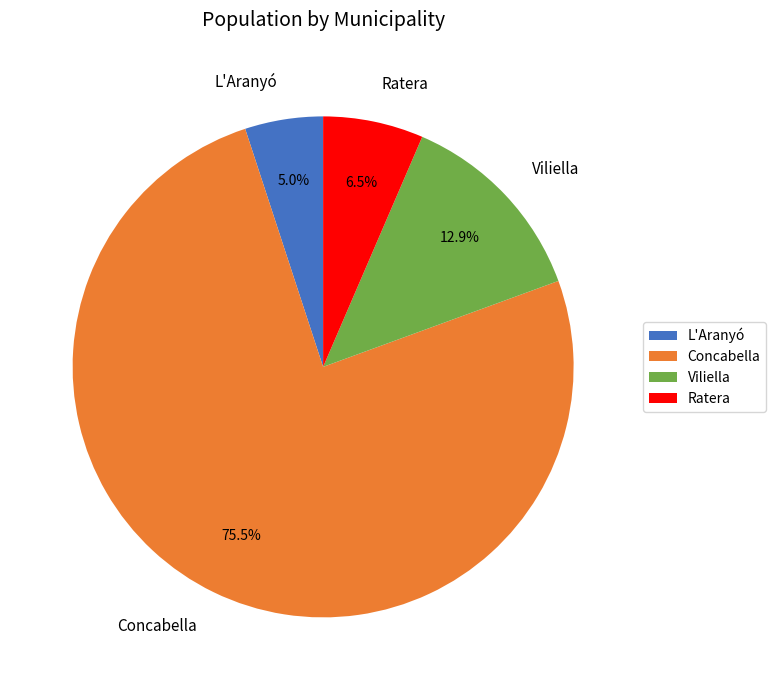

Which slice is the smallest?

L'Aranyó